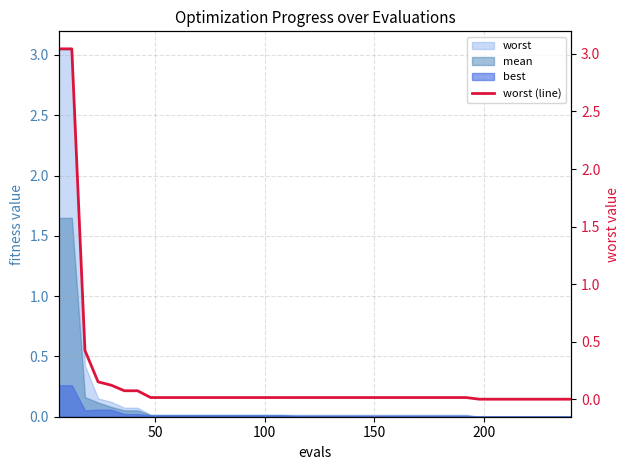

Reading left to right, what are all the values shown in this chart?

3.0	3.0	0.4	0.2	0.1	0.1	0.1	0.0	0.0	0.0	0.0	0.0	0.0	0.0	0.0	0.0	0.0	0.0	0.0	0.0	0.0	0.0	0.0	0.0	0.0	0.0	0.0	0.0	0.0	0.0	0.0	0.0	0.0	0.0	0.0	0.0	0.0	0.0	0.0	0.0